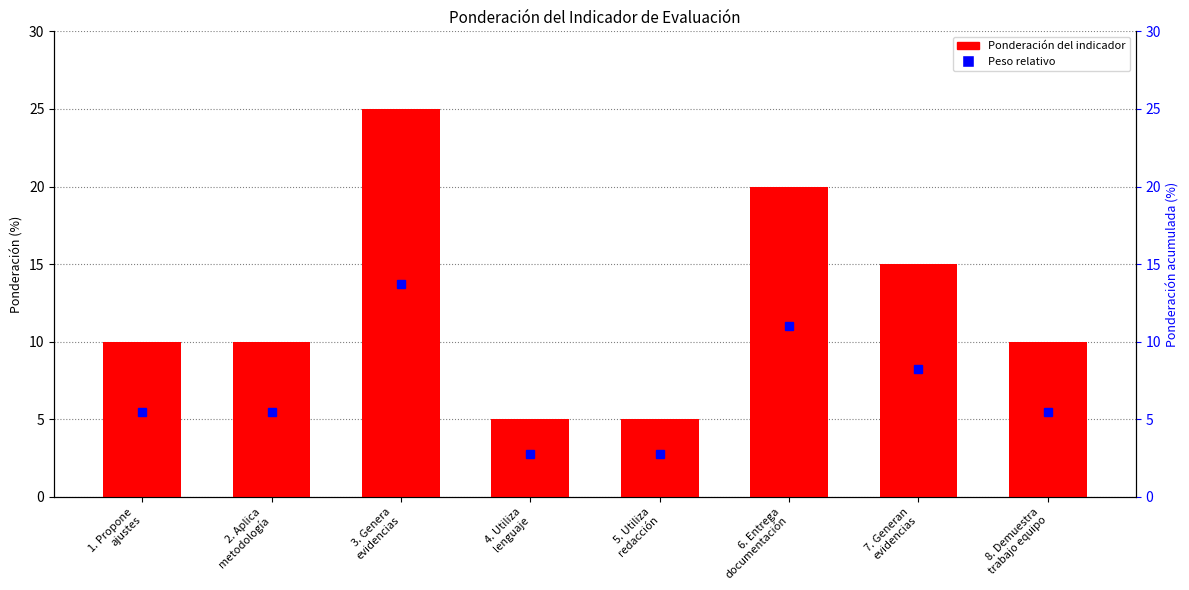

Reading left to right, list all the values displayed in this chart.

10	10	25	5	5	20	15	10